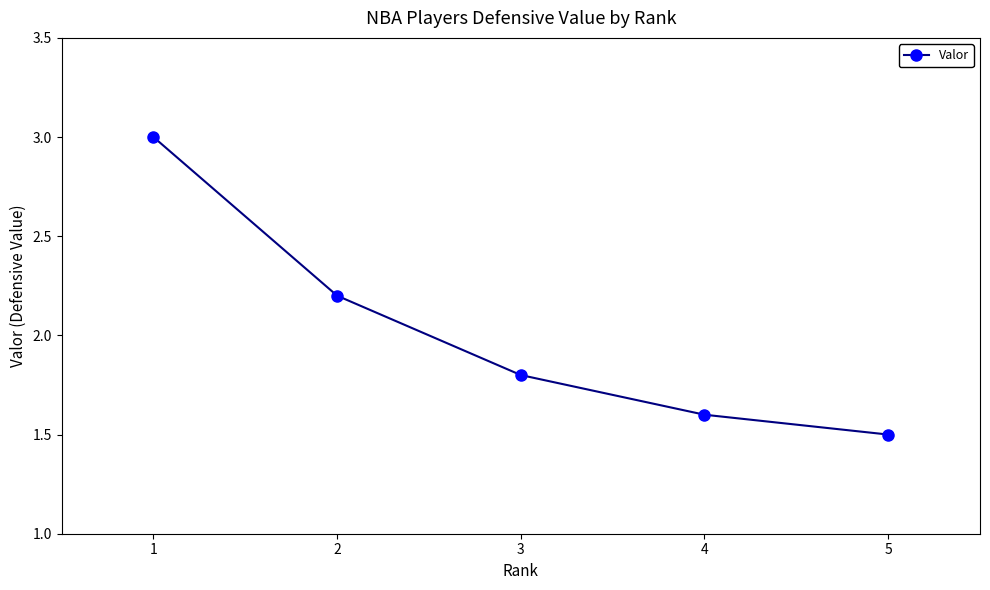

List the labels in order of value, smallest first.

5, 4, 3, 2, 1